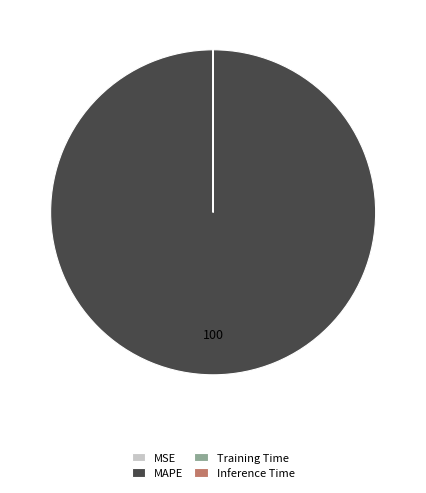

Which category has the biggest portion of the pie?

MAPE